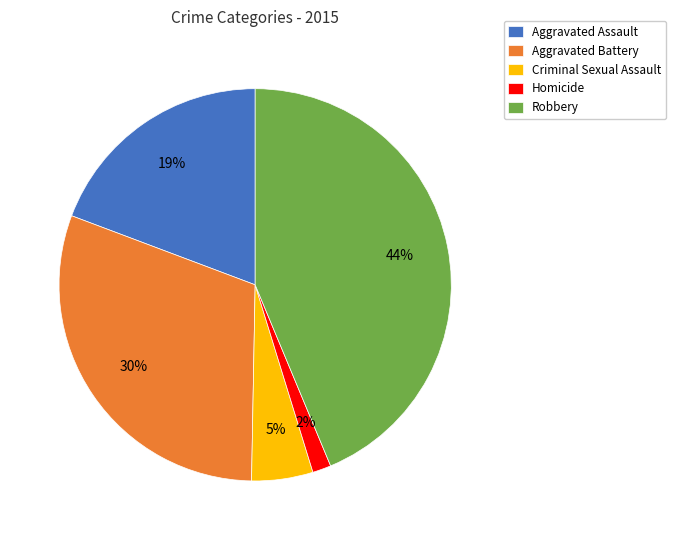

Between Homicide and Aggravated Battery, which is larger?

Aggravated Battery